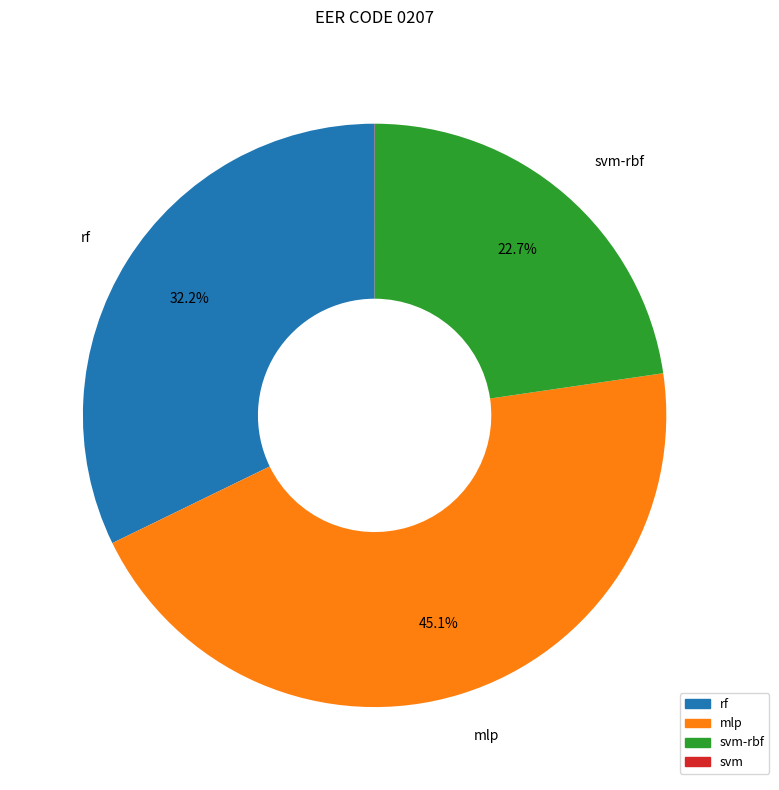

Does any single category account for the majority?

No